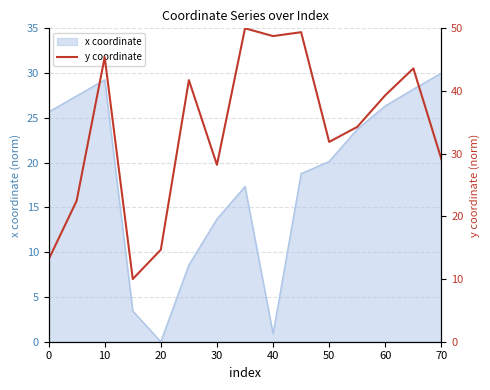

True or false: the data has more than 1 interior local peaks.

True